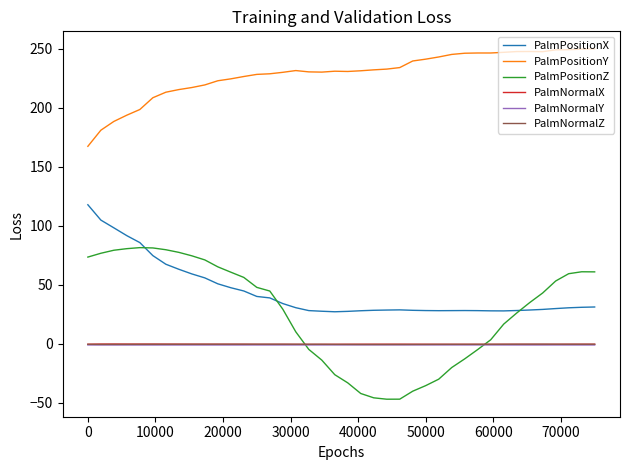

What is the maximum value shown in the chart?

250.1